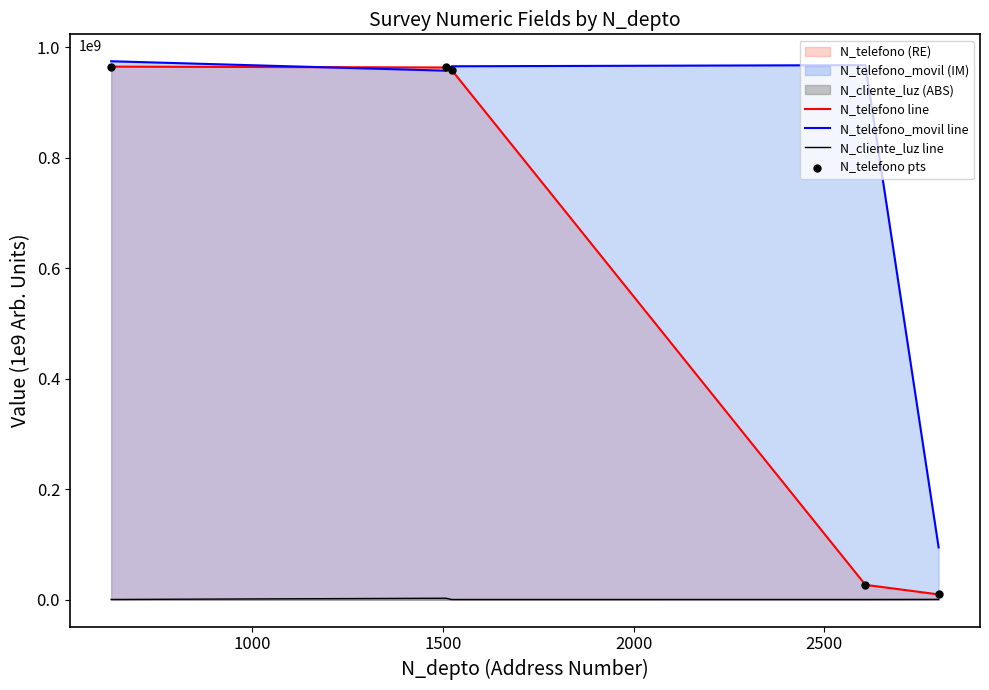

Which series has the widest spread of Y values?

N_telefono line